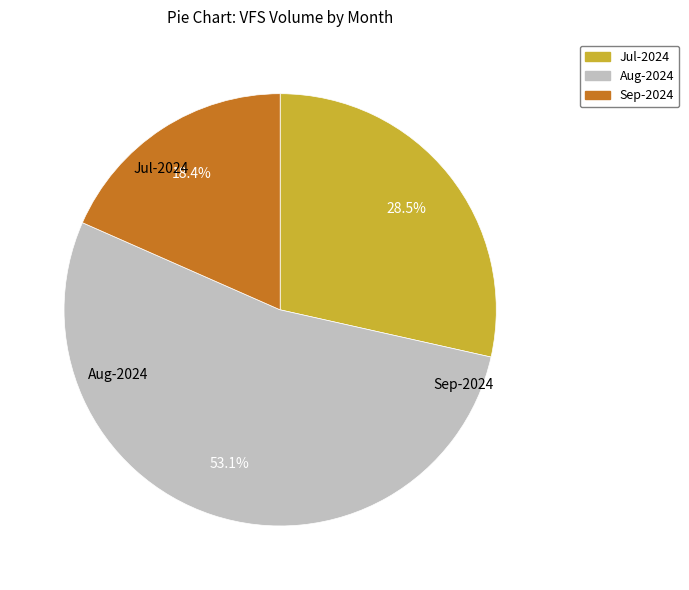

Is there a majority slice in this chart?

Yes